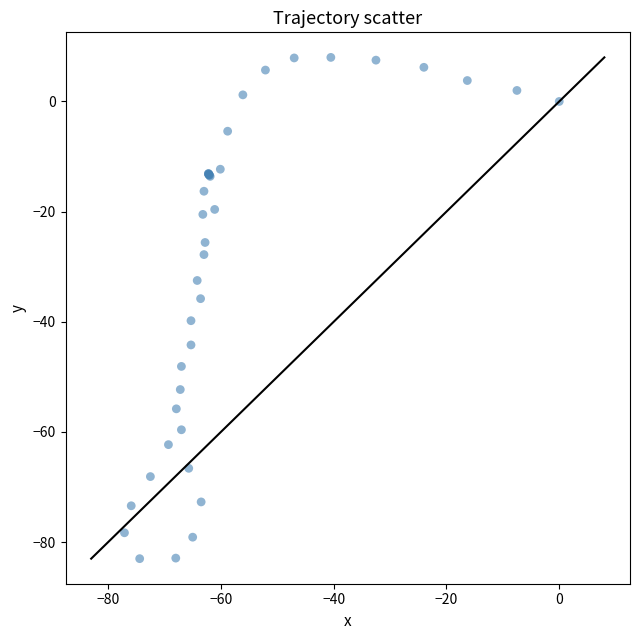

What Y value in the scatter plot is closest to -37?

-35.8